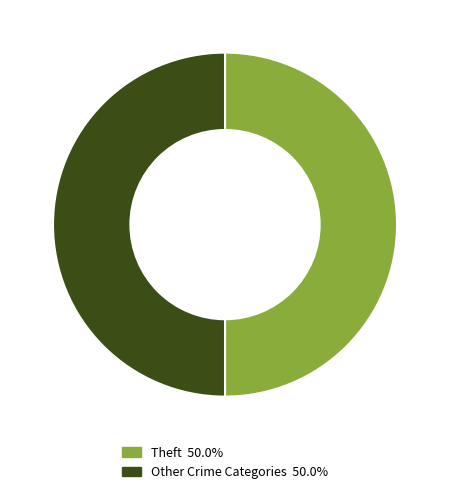

Which category has the biggest portion of the pie?

Theft